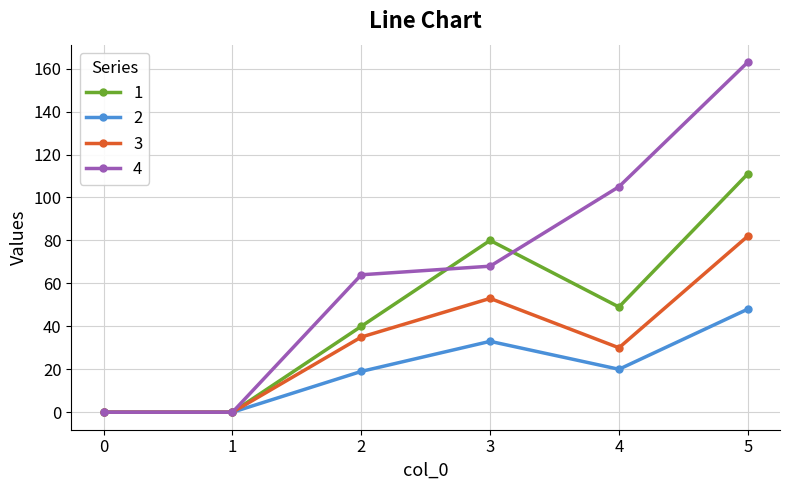

At 3, list the series in order from smallest to largest.

2, 3, 4, 1